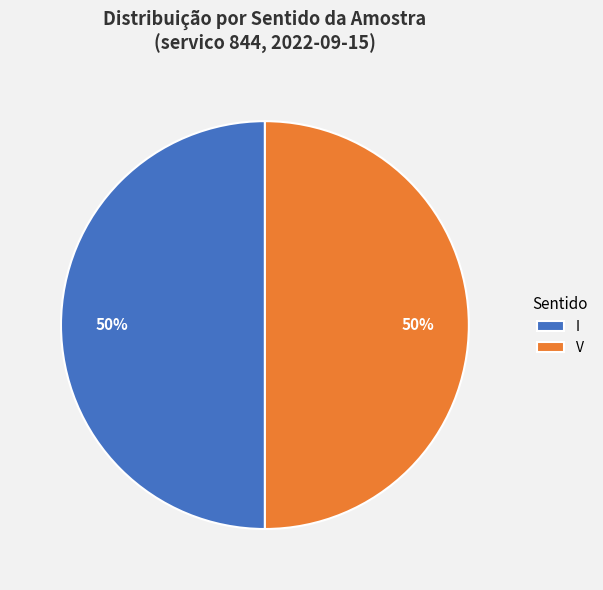

What is the ratio of the value at V to the value at I?

1.0